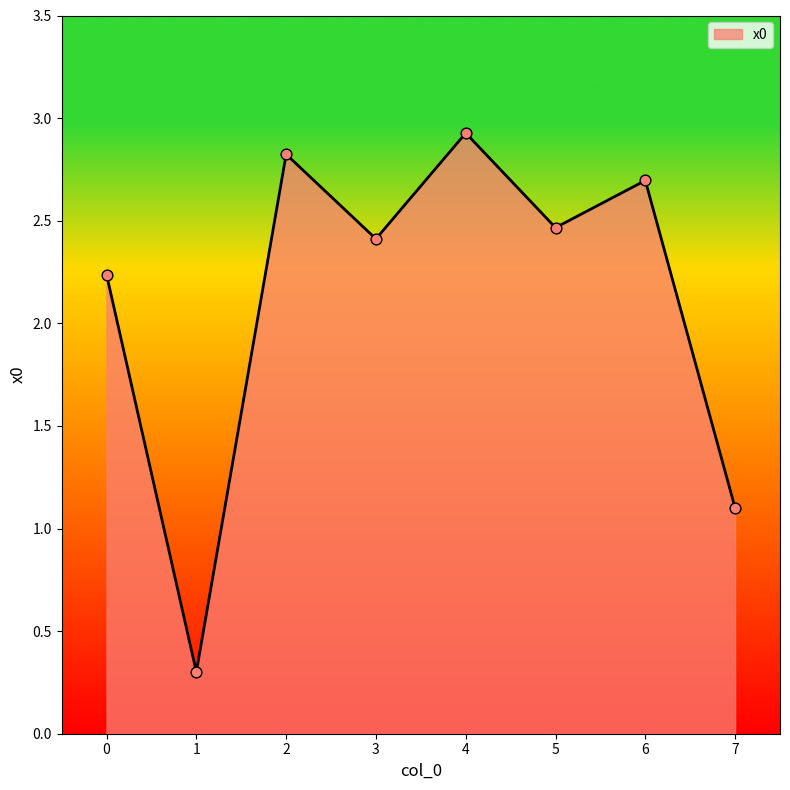

What is the change in value from 0 to 4?

+0.7